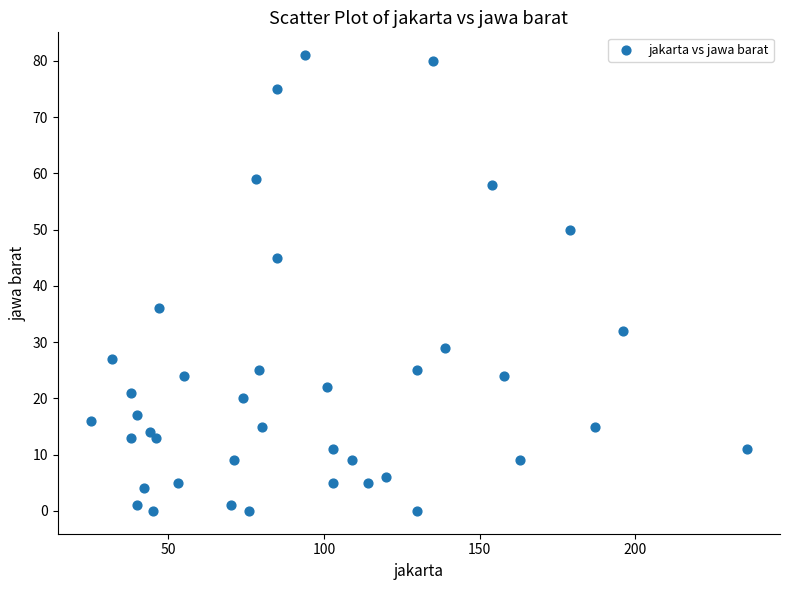

What Y value in the scatter plot is closest to 40?

36